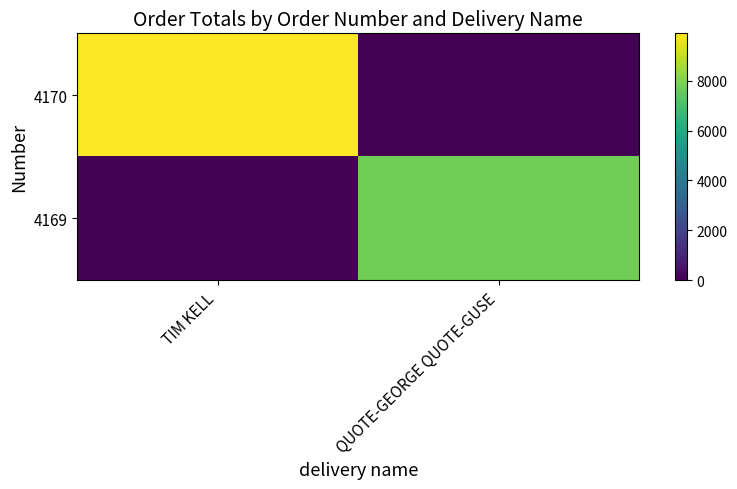

List the series in order of their overall mean, highest first.

4170, 4169